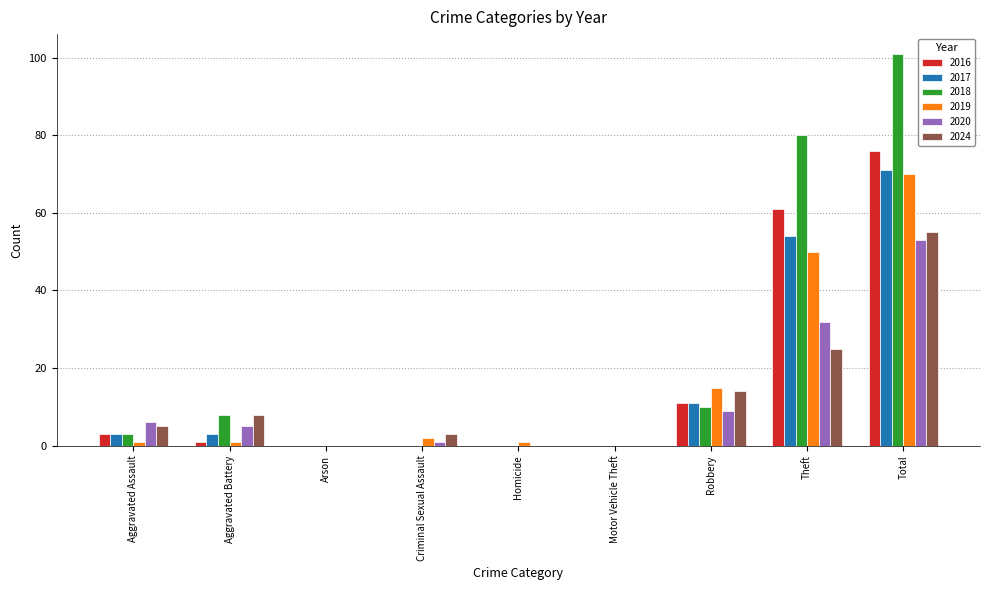

The value of 2019 at Arson is -48. True or false?

False